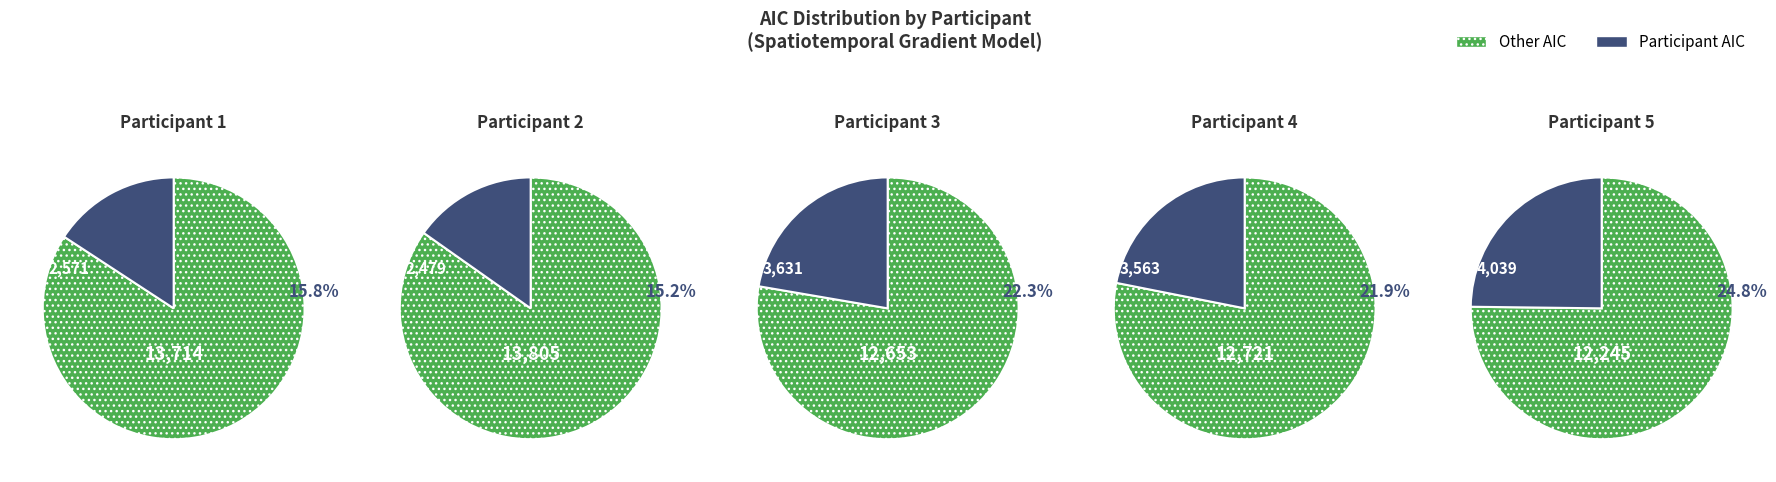

Does 1 represent more than half of the total?

No